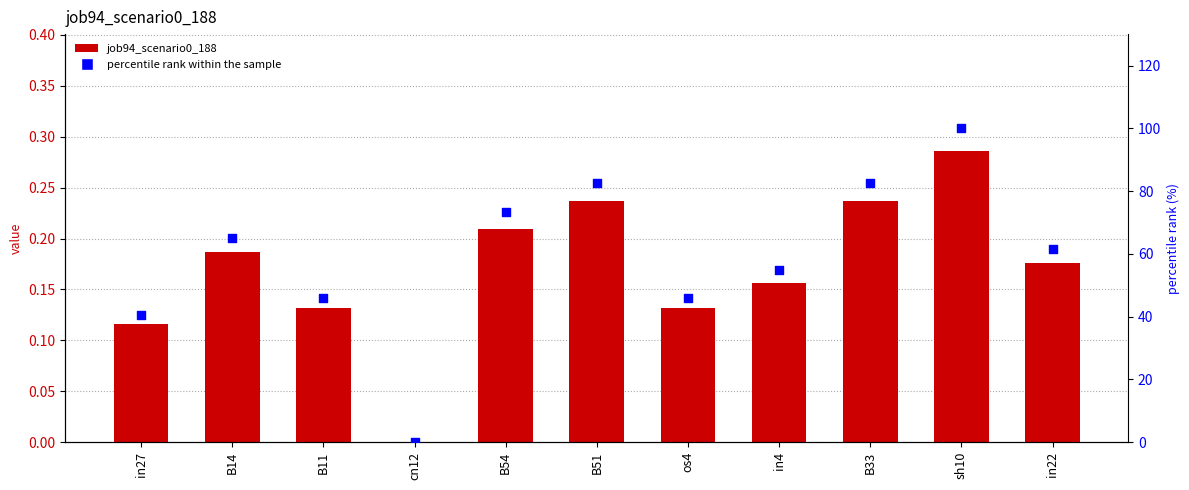

What is the total value across all series at in22?

61.7